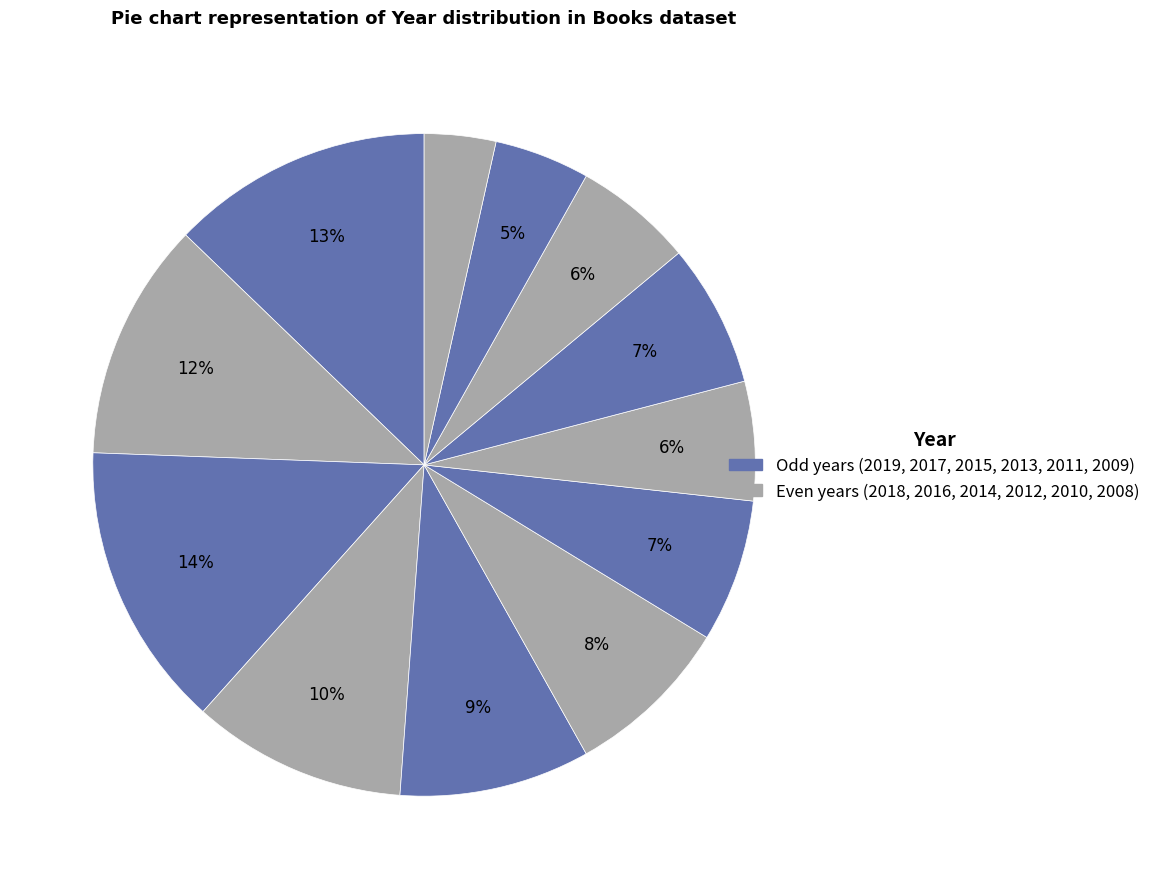

Count the number of slices in the pie.

12